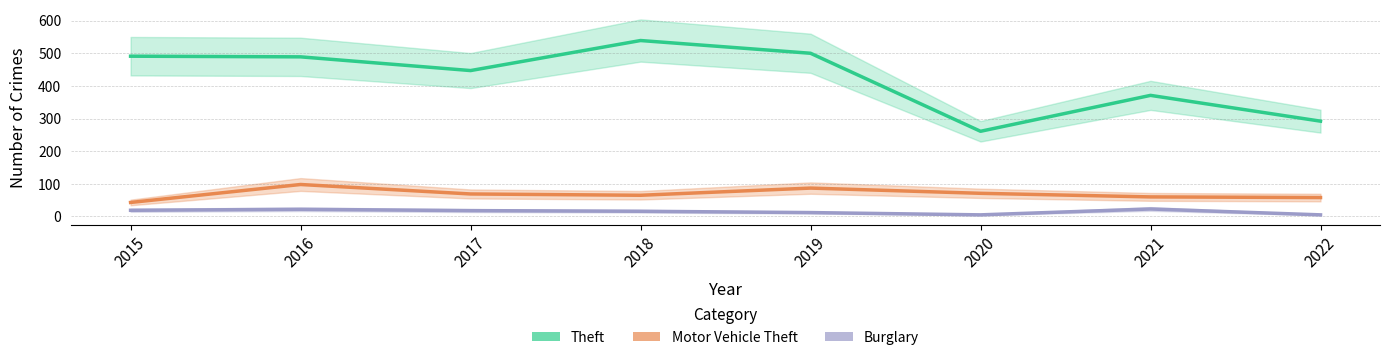

At which category does Theft reach its first local peak?

2018